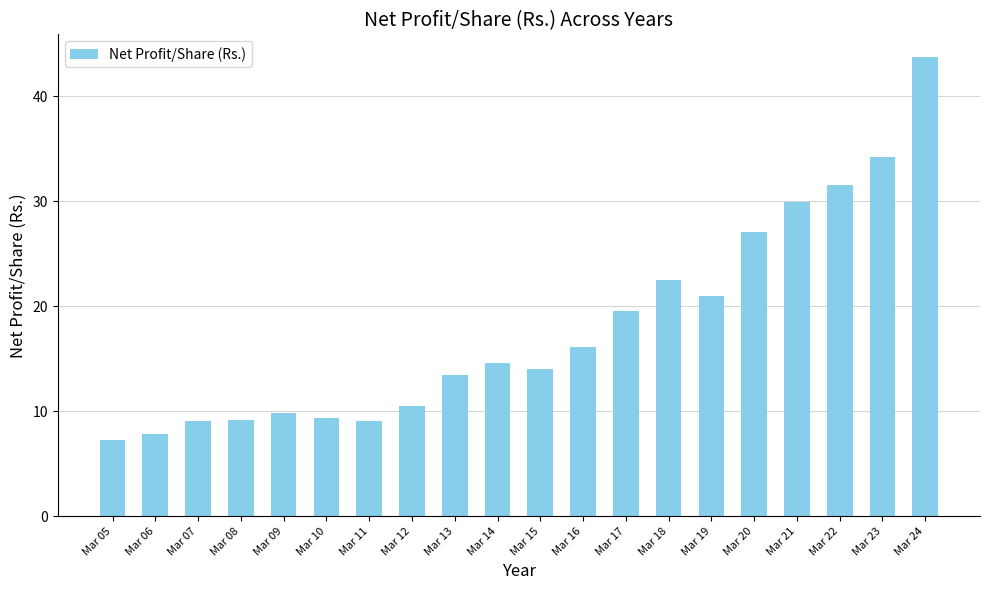

What is the difference between the maximum and minimum values?

36.4